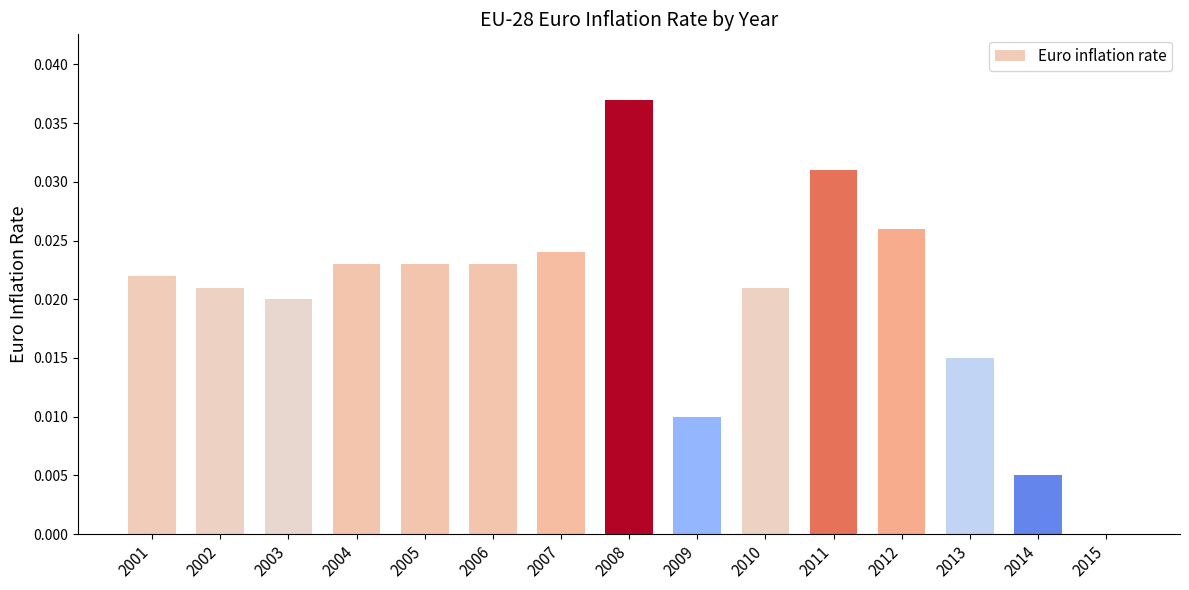

How many data points does each series have?

15